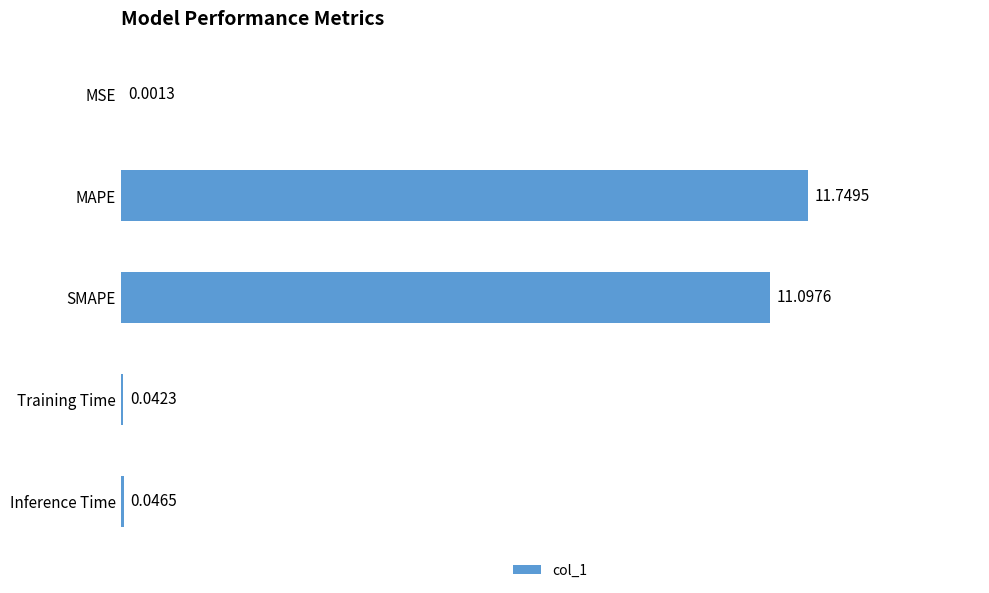

What is the change in value from MSE to MAPE?

+11.7